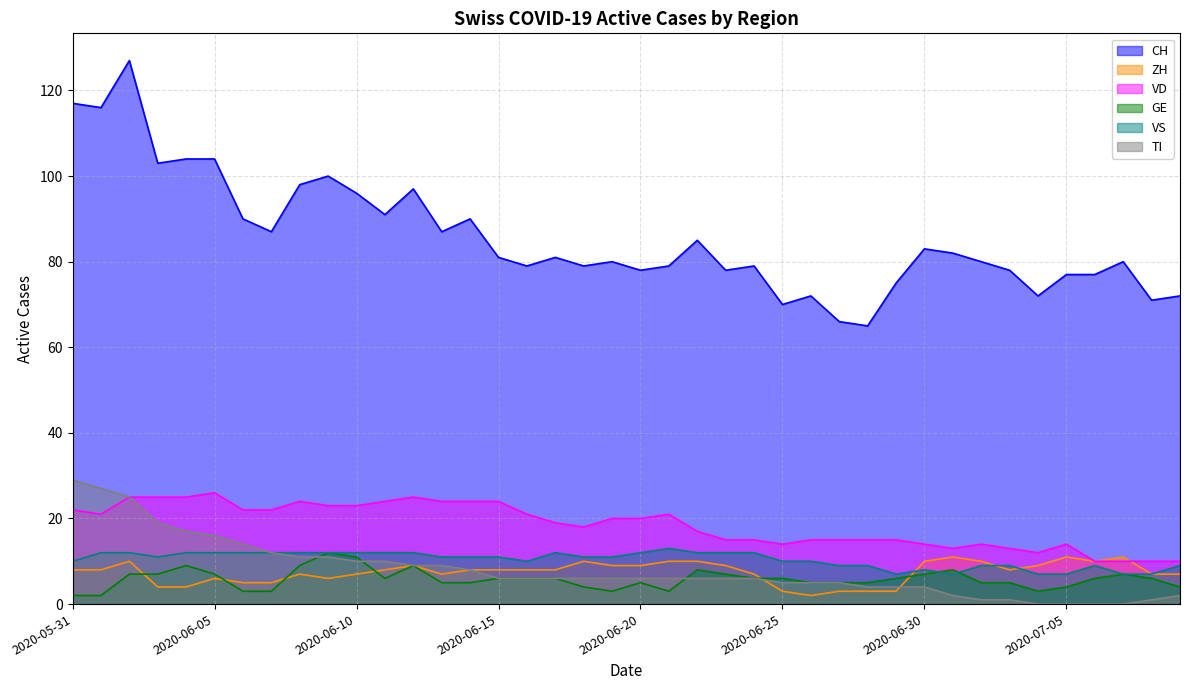

What position from the right is 2020-06-29?

11